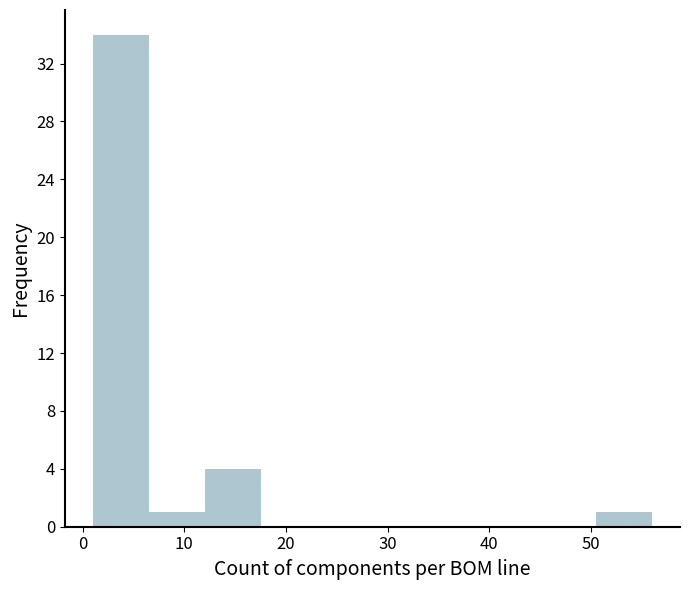

Reading left to right, transcribe this chart: for each bar, give the range it covers on the x-axis and its height. Neither the bar edges nor the heights are printed on the chart, so give them approximately, as read against the axes.

1.0 to 6.5: 34
6.5 to 12.0: 1
12.0 to 17.5: 4
17.5 to 23.0: 0
23.0 to 28.5: 0
28.5 to 34.0: 0
34.0 to 39.5: 0
39.5 to 45.0: 0
45.0 to 50.5: 0
50.5 to 56.0: 1